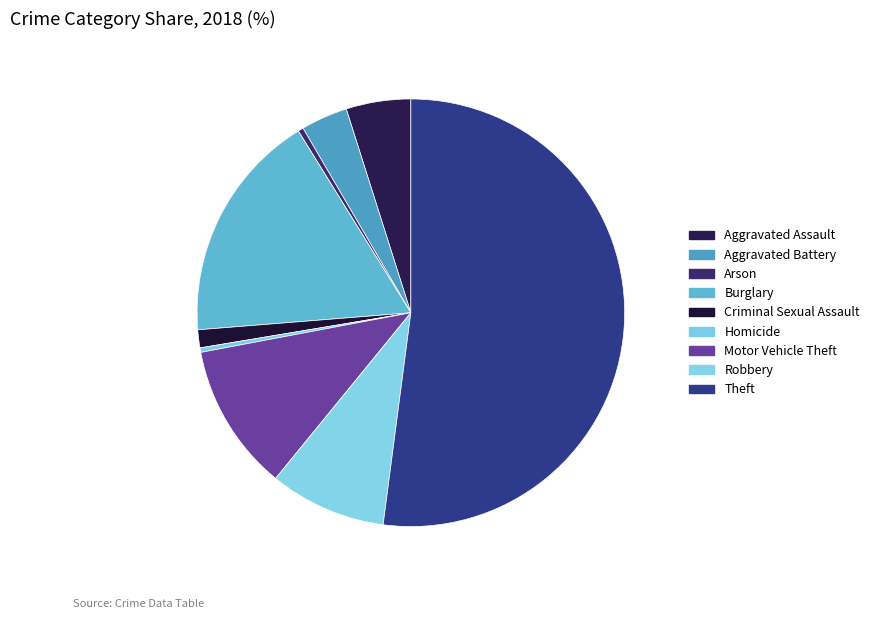

How much of the chart is everything except Homicide?

99.7%